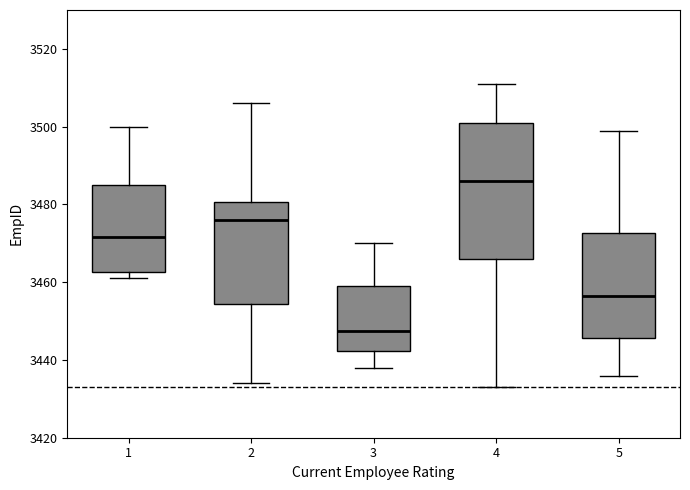

Which box's median line is the lowest?

3